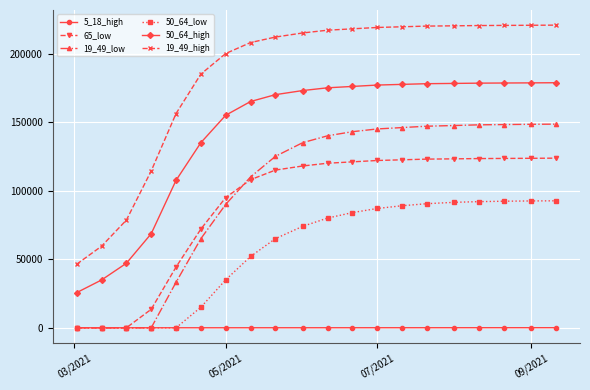

What are all the series names shown in the legend?

5_18_high, 65_low, 19_49_low, 50_64_low, 50_64_high, 19_49_high